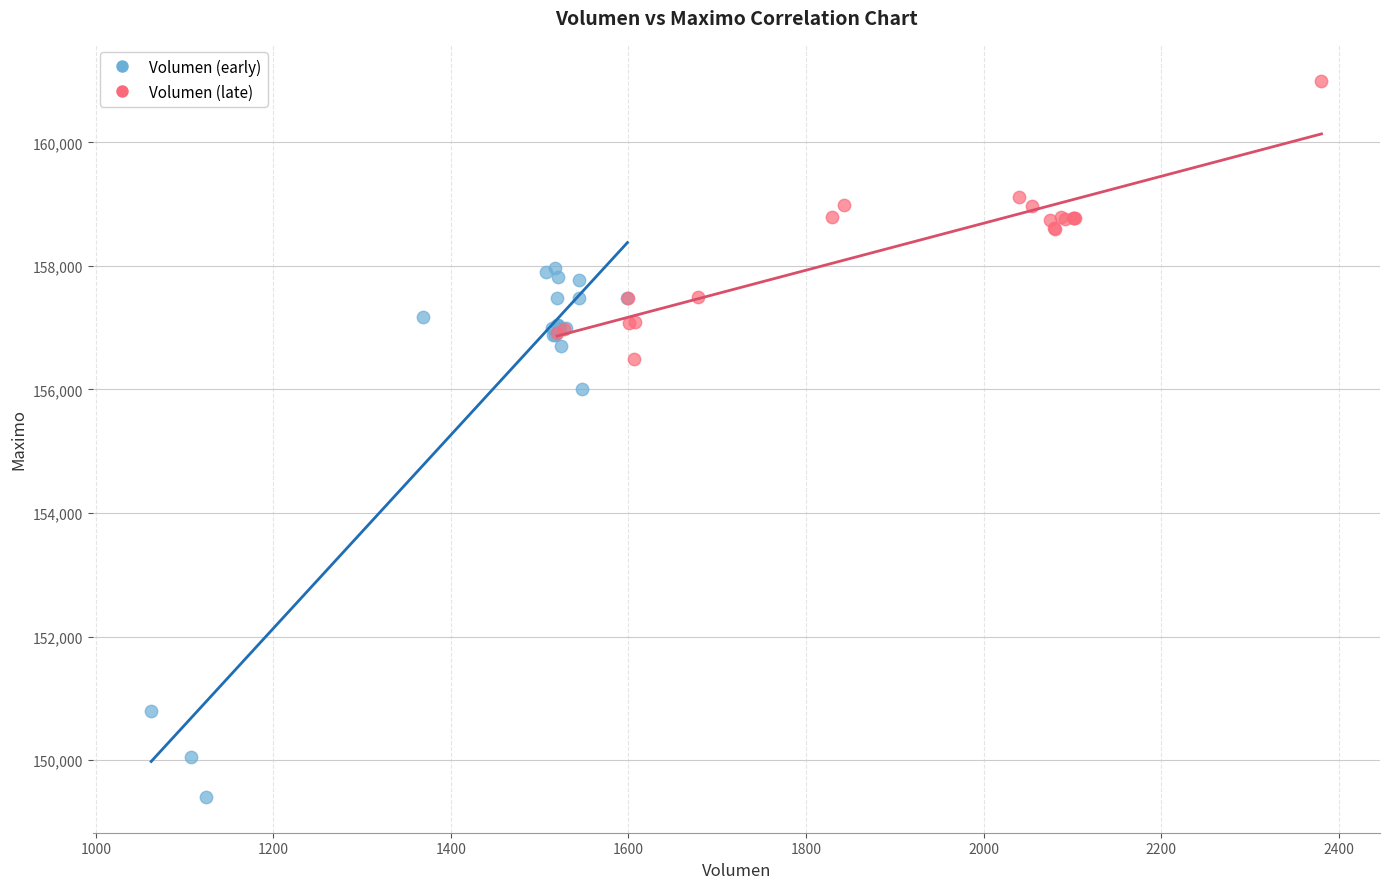

Which series contains the highest Y value?

Volumen (late)